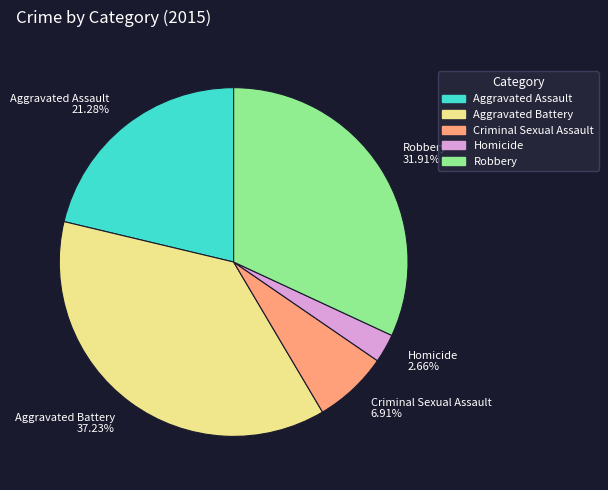

What is the ratio of the value at Robbery to the value at Criminal Sexual Assault?

4.6